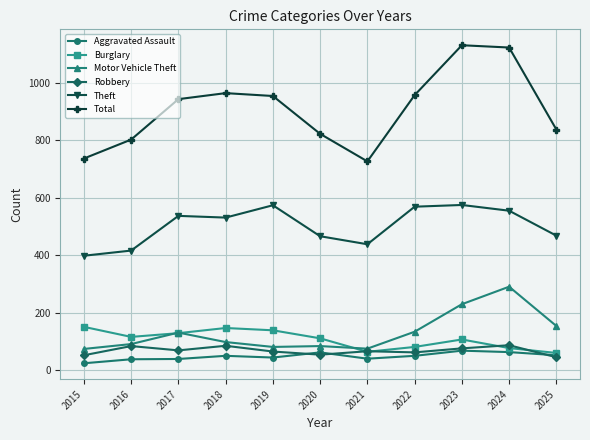

What is the value of the Aggravated Assault point at the 9th from the left?

67